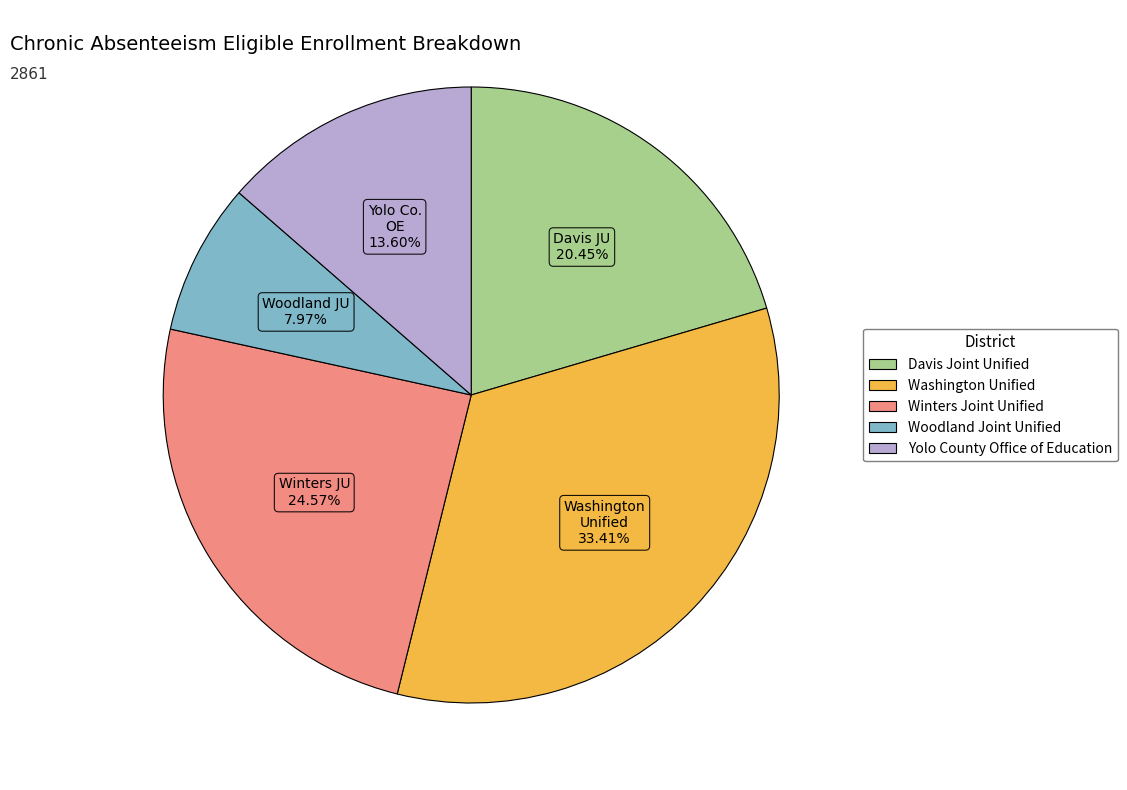

Is Winters Joint Unified the majority of the pie?

No